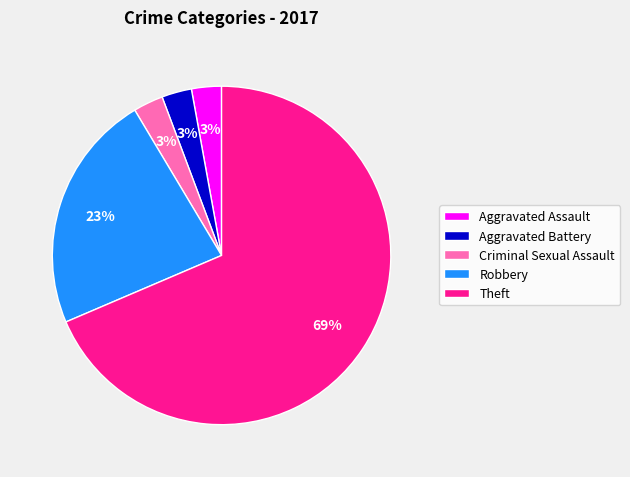

Does any single category account for the majority?

Yes